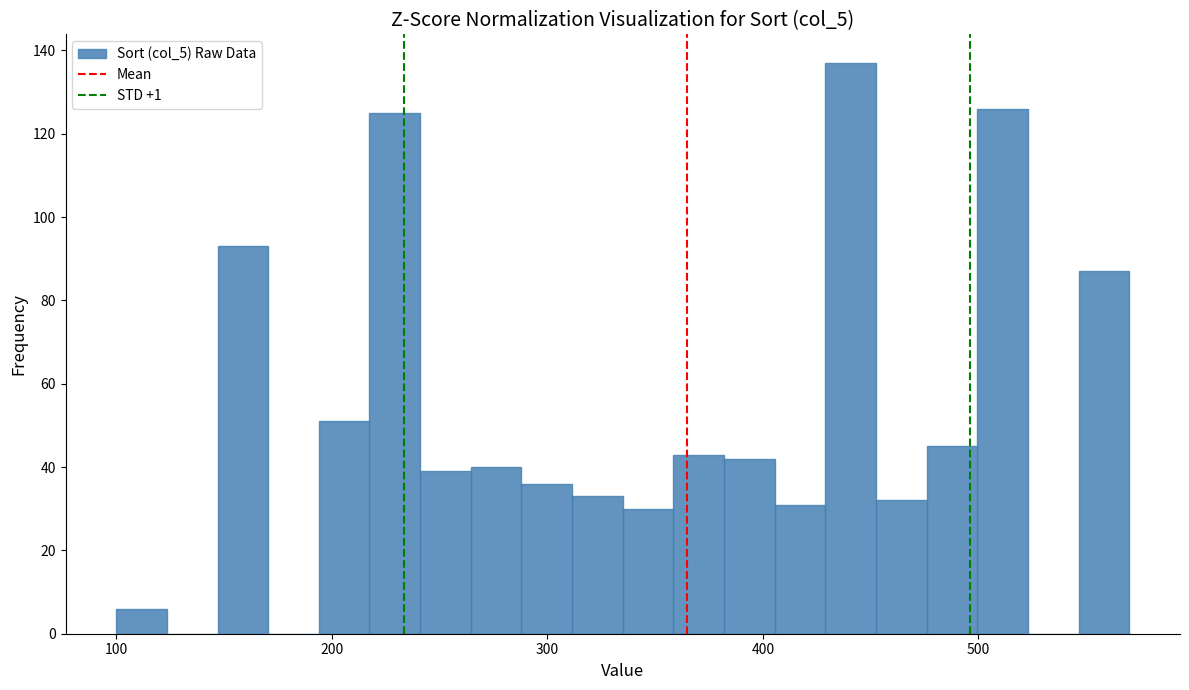

Around what value on the x-axis is the tallest bar? Give the approximate position of its centre, as read against the axis.

440